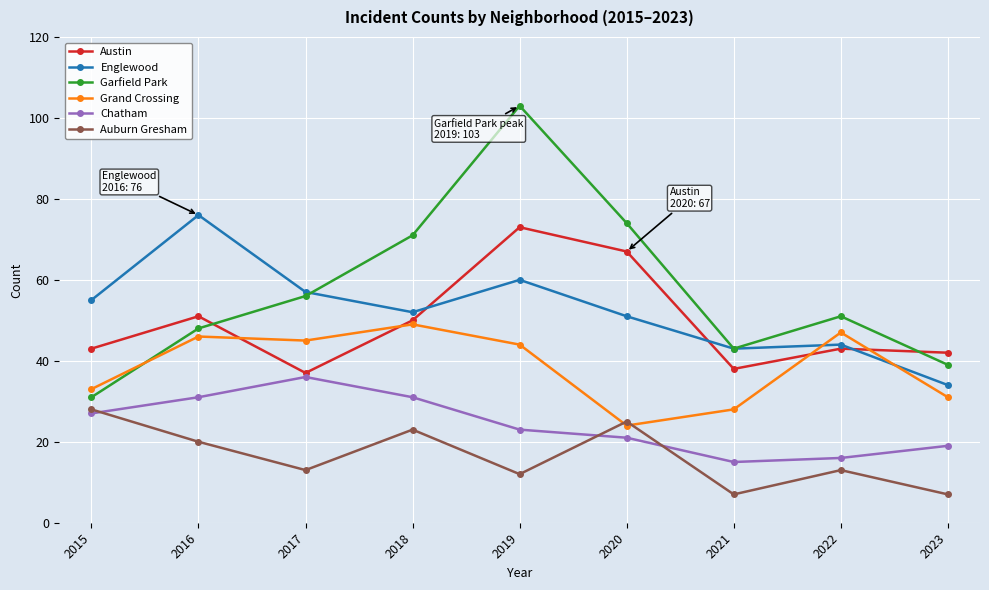

Reading left to right, what are all the values shown in this chart?

Austin: 2015=43	2016=51	2017=37	2018=50	2019=73	2020=67	2021=38	2022=43	2023=42
Englewood: 2015=55	2016=76	2017=57	2018=52	2019=60	2020=51	2021=43	2022=44	2023=34
Garfield Park: 2015=31	2016=48	2017=56	2018=71	2019=103	2020=74	2021=43	2022=51	2023=39
Grand Crossing: 2015=33	2016=46	2017=45	2018=49	2019=44	2020=24	2021=28	2022=47	2023=31
Chatham: 2015=27	2016=31	2017=36	2018=31	2019=23	2020=21	2021=15	2022=16	2023=19
Auburn Gresham: 2015=28	2016=20	2017=13	2018=23	2019=12	2020=25	2021=7	2022=13	2023=7